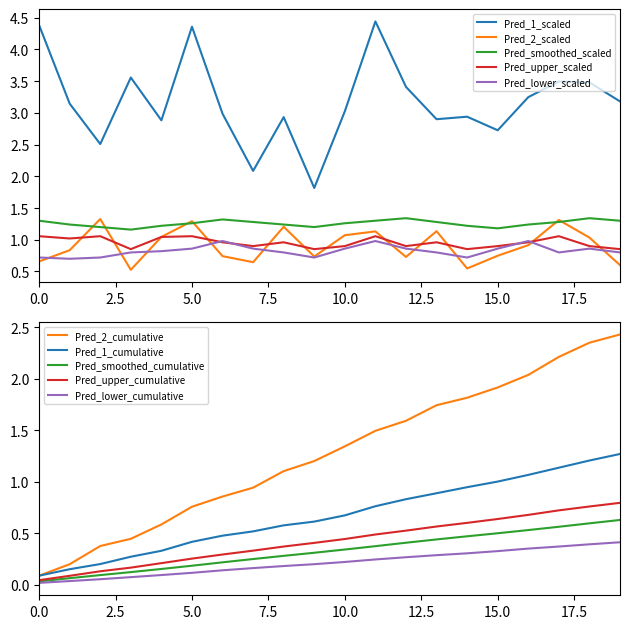

True or false: Pred_upper and Pred_smoothed intersect in this chart.

False